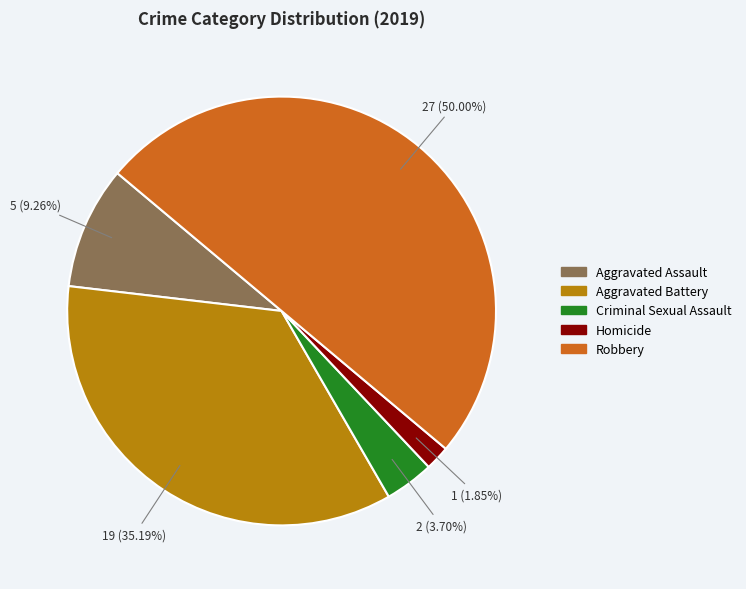

Is it true that Criminal Sexual Assault is 4% of the pie?

True